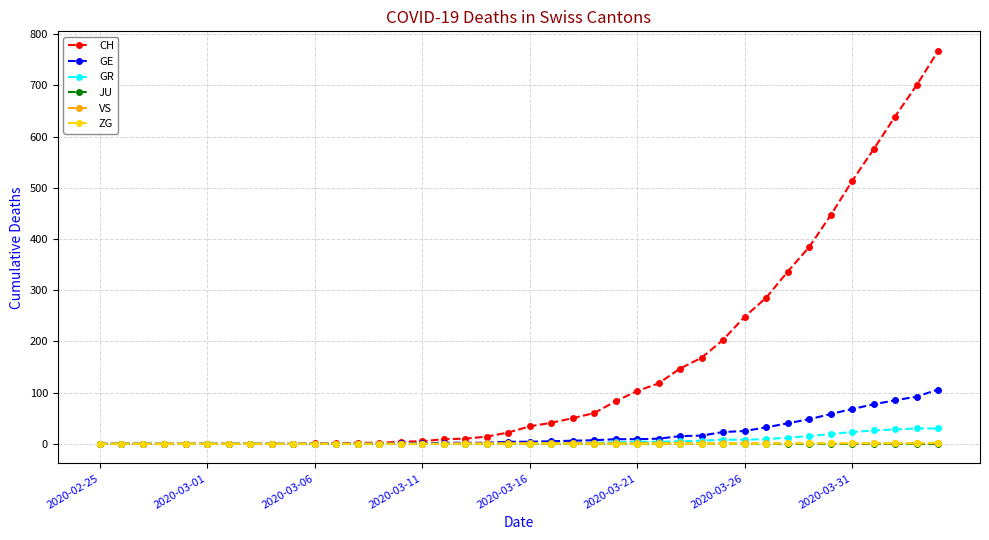

What is the greatest value displayed?

767